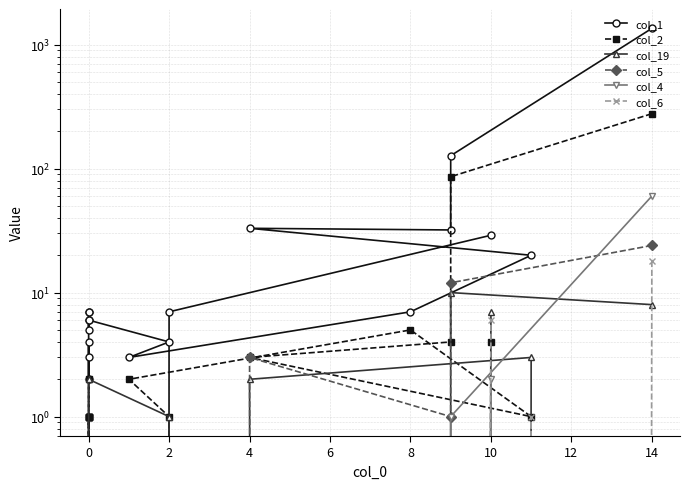

Rank the series by their maximum value, from highest to lowest.

col_1, col_2, col_4, col_5, col_6, col_19